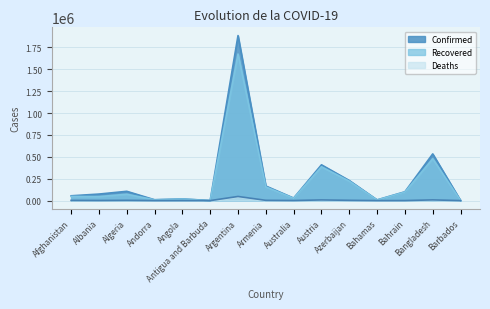

Is the value of Deaths at Argentina greater than the value of Recovered at Azerbaijan?

No